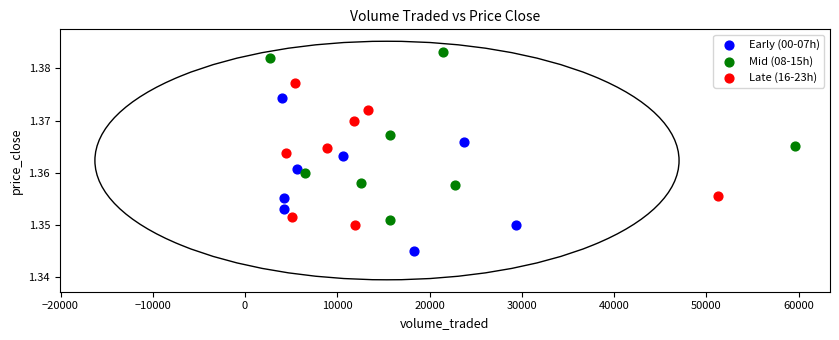

What are all the series names shown in the legend?

Early (00-07h), Mid (08-15h), Late (16-23h)